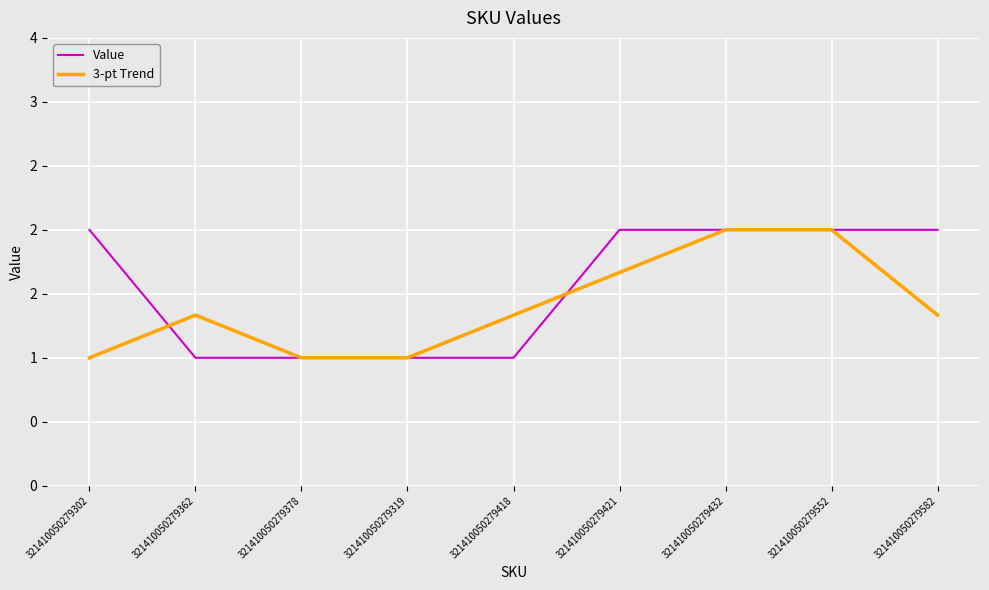

What is the difference between the maximum and second lowest values in the Value series?

1.0